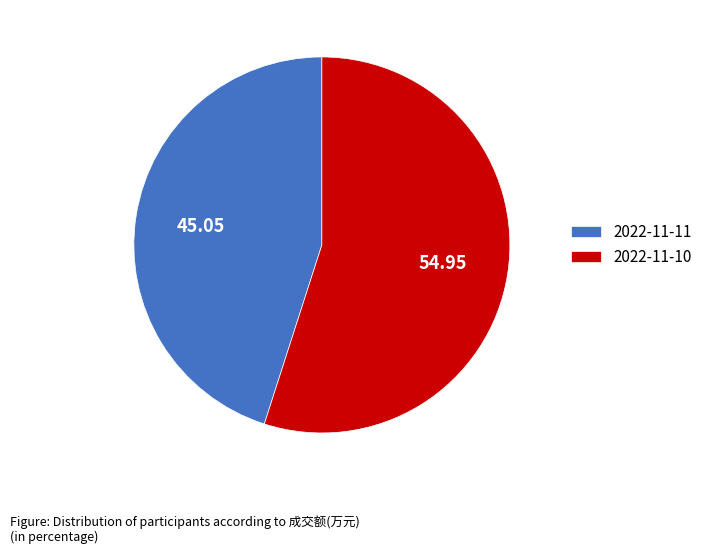

Is there a majority slice in this chart?

Yes